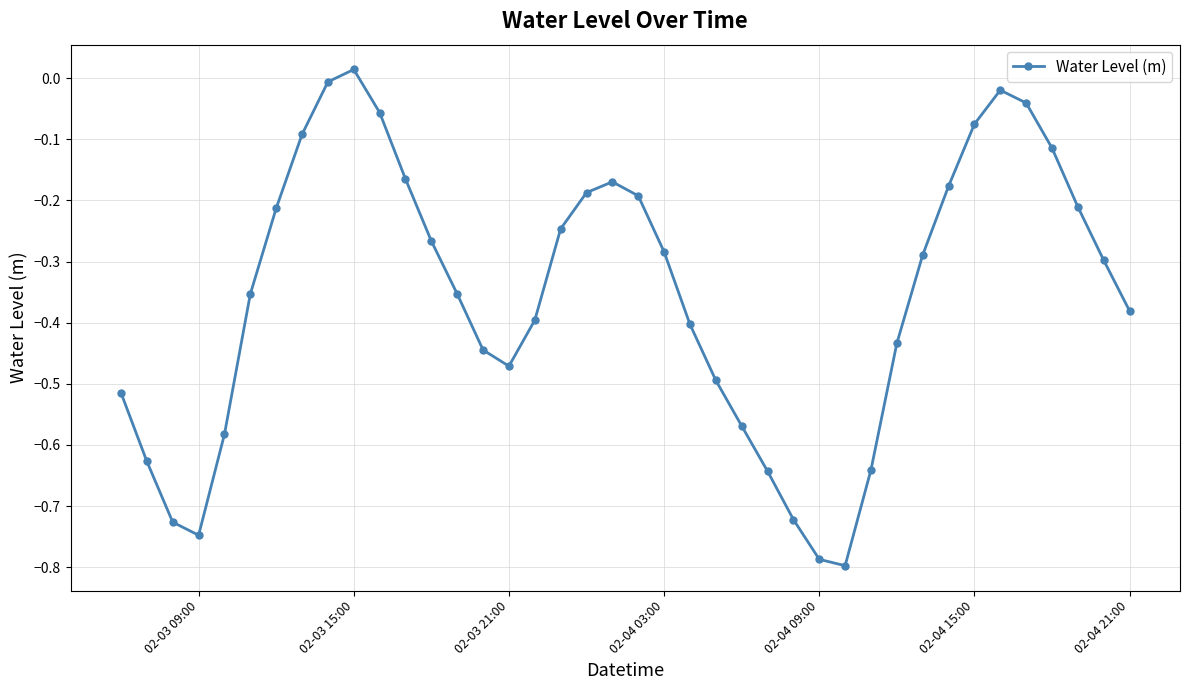

True or false: the data has more than 0 interior local peaks.

True